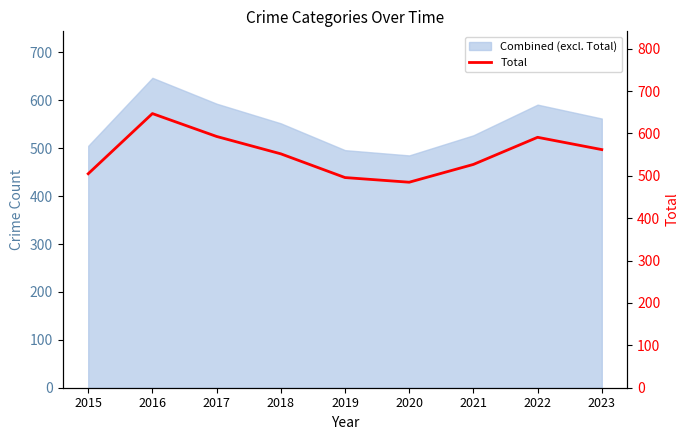

How many points are lower than both their immediate neighbors (excluding endpoints)?

1